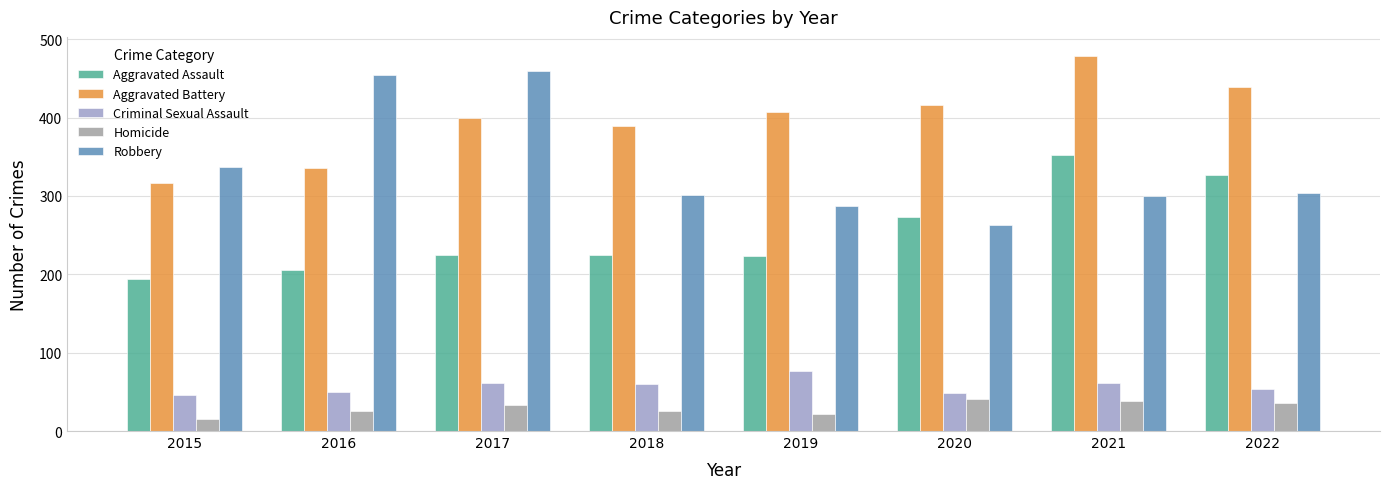

At which category is the sum across all series the highest?

2021